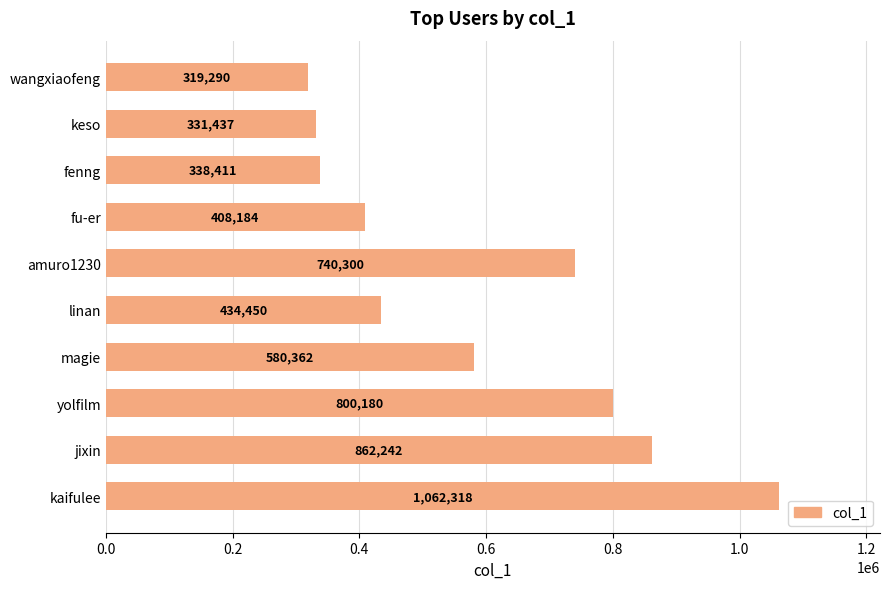

True or false: the data shows 1062318 at kaifulee.

True